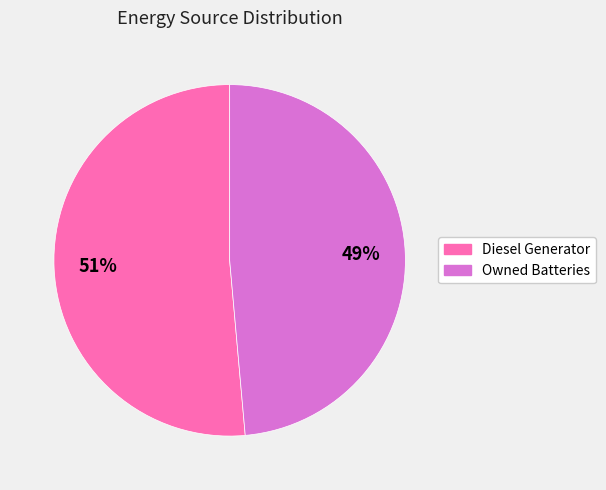

To the nearest percent, what is the average slice percentage?

50%